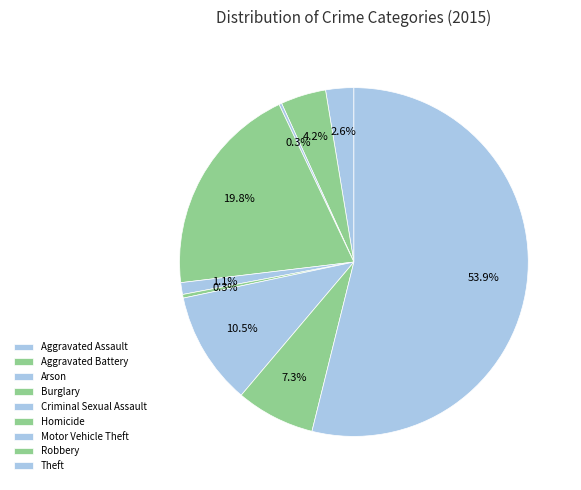

What is the smallest slice in the pie chart?

Arson